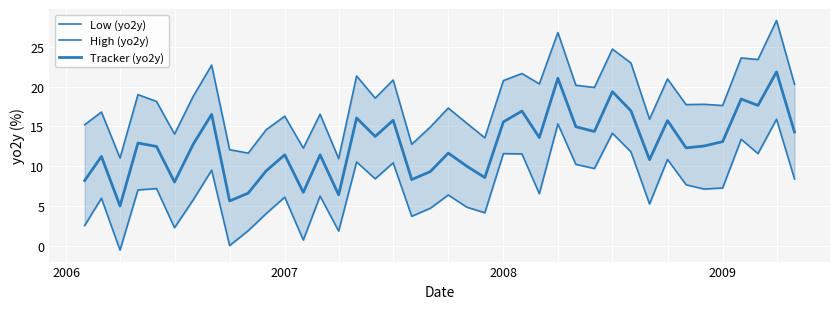

At how many categories does at least one series exceed 10?

40